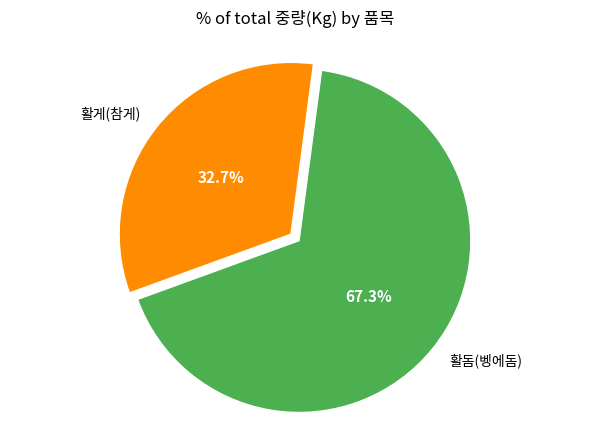

Is there any slice that represents more than half of the pie?

Yes